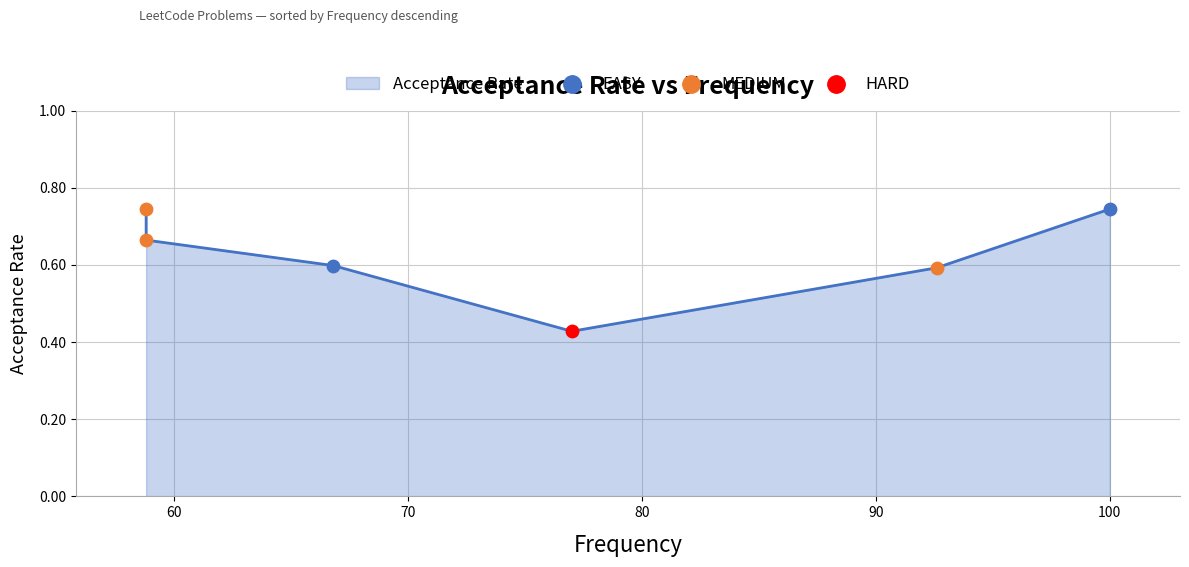

What is the change in value from 92.6 to 58.8?

+0.1